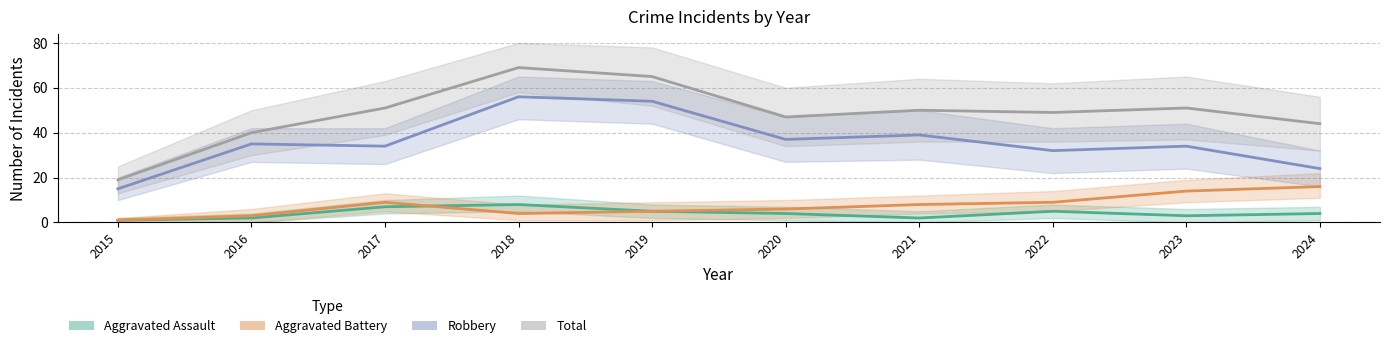

Between 2022 and 2020, which is larger?

2022